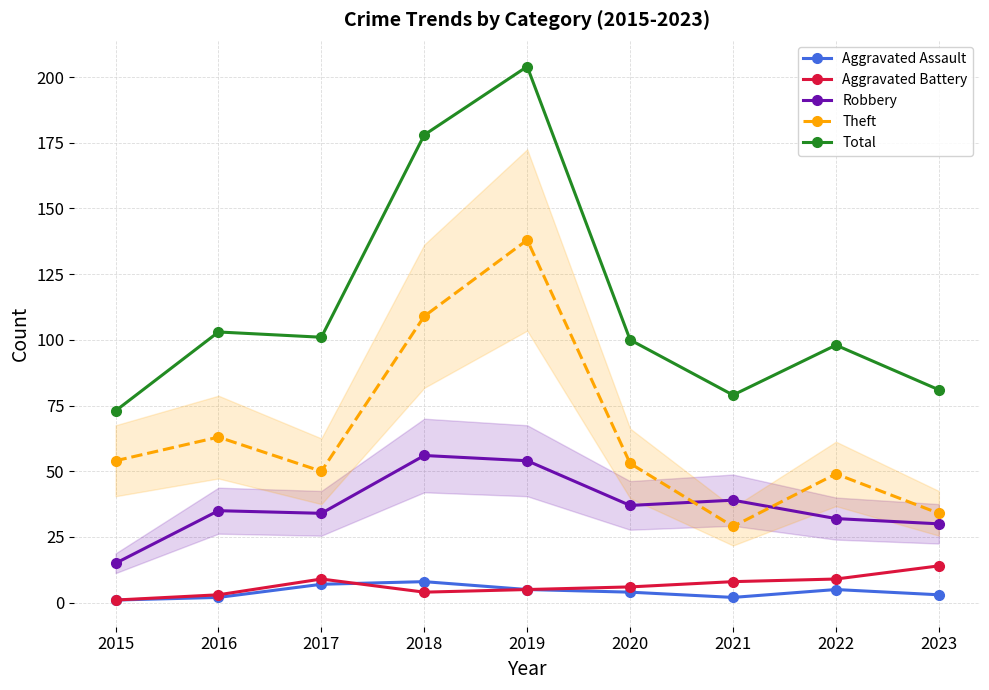

Reading left to right, transcribe all the data shown in this chart.

Aggravated Assault: 1	2	7	8	5	4	2	5	3
Aggravated Battery: 1	3	9	4	5	6	8	9	14
Robbery: 15	35	34	56	54	37	39	32	30
Theft: 54	63	50	109	138	53	29	49	34
Total: 73	103	101	178	204	100	79	98	81